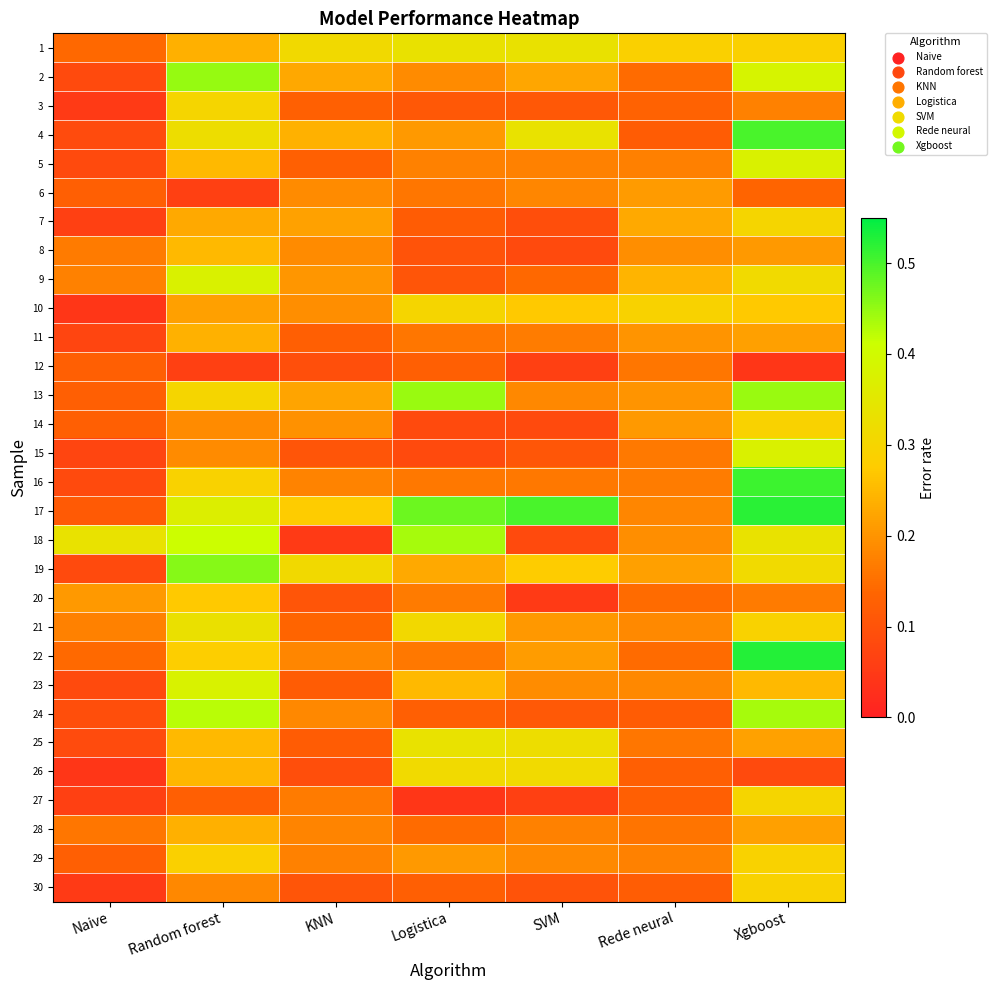

Which label corresponds to the smallest value in the chart?

Naive